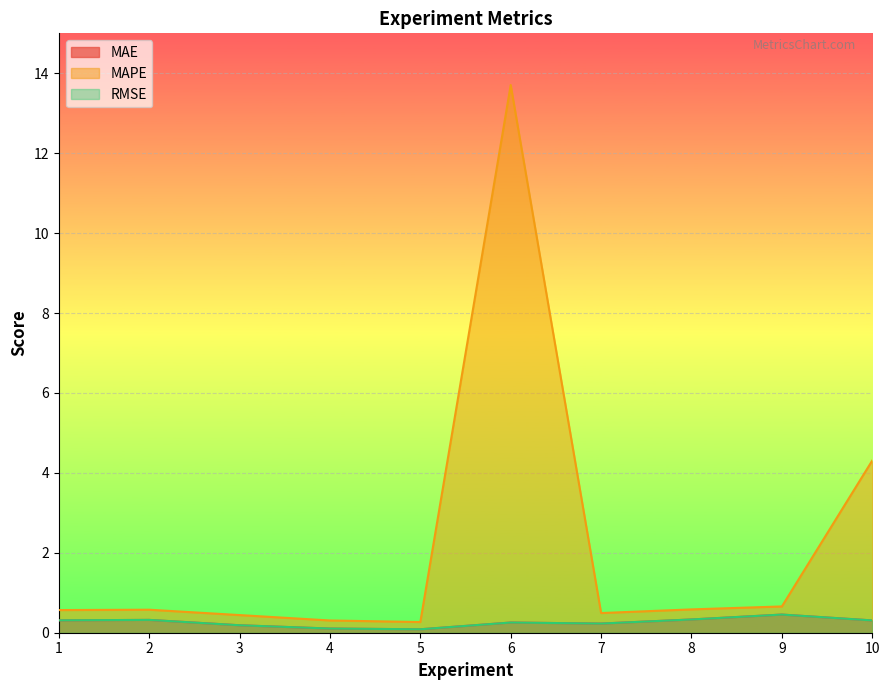

Reading left to right, transcribe all the data shown in this chart.

MAE: 1=0.3	2=0.3	3=0.2	4=0.1	5=0.1	6=0.3	7=0.2	8=0.3	9=0.5	10=0.3
MAPE: 1=0.6	2=0.6	3=0.4	4=0.3	5=0.3	6=13.7	7=0.5	8=0.6	9=0.7	10=4.3
RMSE: 1=0.3	2=0.3	3=0.2	4=0.1	5=0.1	6=0.3	7=0.2	8=0.3	9=0.5	10=0.3